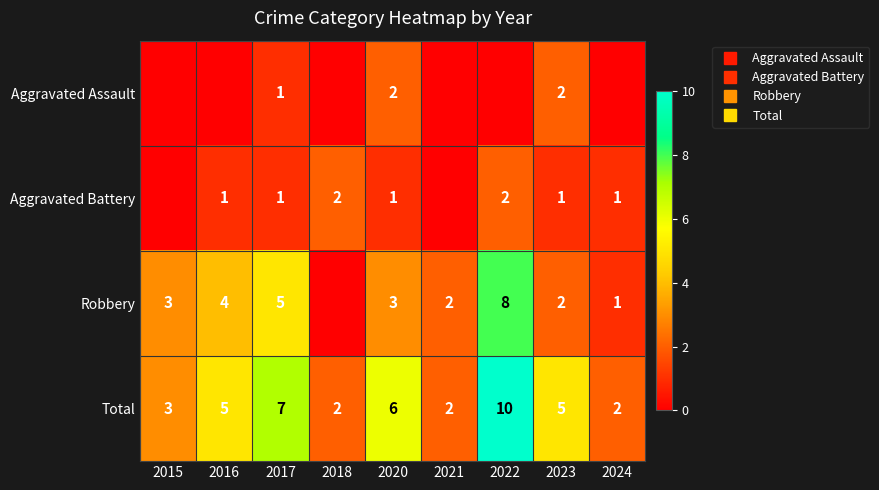

Which has a higher value, 2023 or 2016?

2023